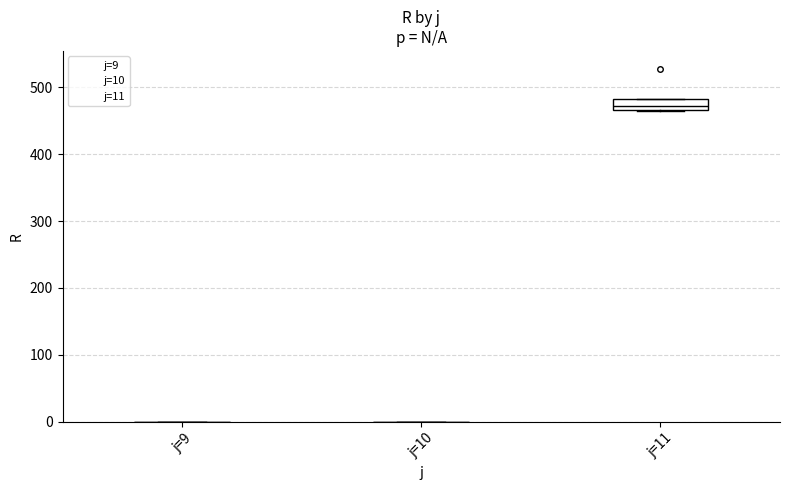

Does the chart contain stacked bars?

No